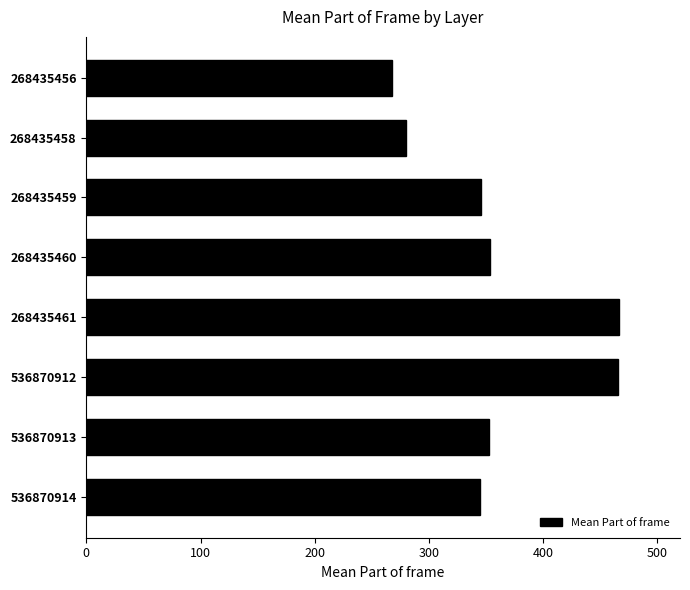

True or false: the data shows 346 at 268435459.

True